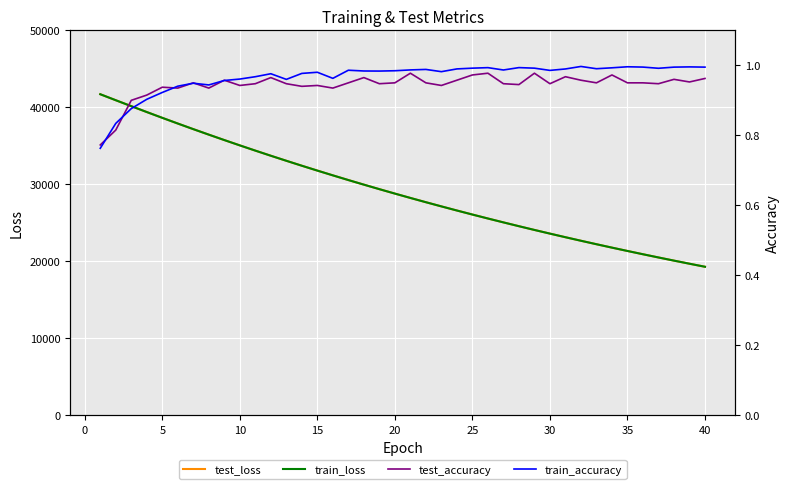

Reading right to left, what are all the values shown in this chart?

test_loss: 19290.6	19685.4	20087.7	20498.1	20916.0	21341.7	21775.8	22218.5	22668.8	23128.2	23596.8	24073.2	24559.7	25055.2	25559.5	26073.7	26598.0	27132.6	27676.6	28230.5	28795.7	29371.1	29957.2	30554.5	31164.0	31783.4	32414.5	33058.3	33711.6	34378.5	35058.0	35748.4	36452.6	37167.1	37895.4	38635.7	39387.9	40150.8	40922.1	41702.2
train_loss: 19290.3	19685.1	20087.5	20497.5	20915.4	21341.3	21775.4	22217.8	22668.5	23127.9	23596.0	24073.0	24559.1	25054.5	25559.2	26073.5	26597.6	27131.7	27675.7	28230.2	28795.0	29370.4	29956.7	30554.0	31162.8	31782.3	32413.6	33056.9	33711.2	34378.0	35057.1	35748.1	36451.7	37167.1	37894.8	38635.3	39388.0	40151.3	40922.6	41701.4
test_accuracy: 1.0	1.0	1.0	0.9	0.9	0.9	1.0	0.9	1.0	1.0	0.9	1.0	0.9	0.9	1.0	1.0	1.0	0.9	0.9	1.0	0.9	0.9	1.0	0.9	0.9	0.9	0.9	0.9	1.0	0.9	0.9	1.0	0.9	1.0	0.9	0.9	0.9	0.9	0.8	0.8
train_accuracy: 1.0	1.0	1.0	1.0	1.0	1.0	1.0	1.0	1.0	1.0	1.0	1.0	1.0	1.0	1.0	1.0	1.0	1.0	1.0	1.0	1.0	1.0	1.0	1.0	1.0	1.0	1.0	1.0	1.0	1.0	1.0	1.0	0.9	0.9	0.9	0.9	0.9	0.9	0.8	0.8